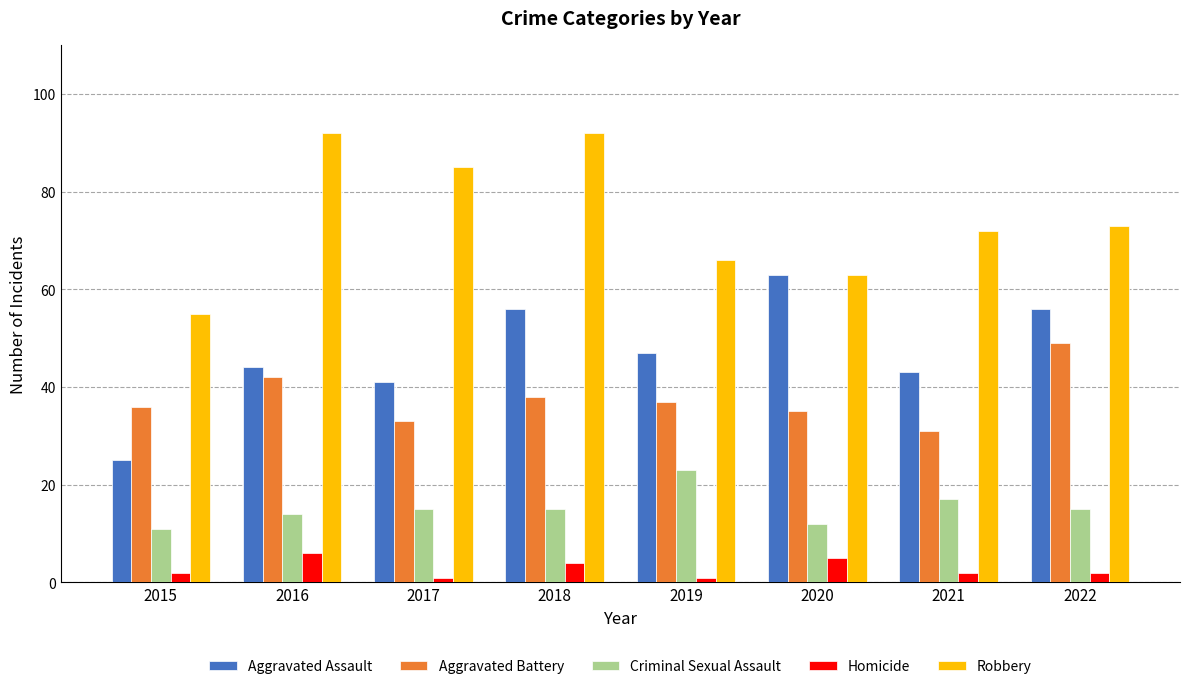

The value of Robbery at 2020 is 63. True or false?

True